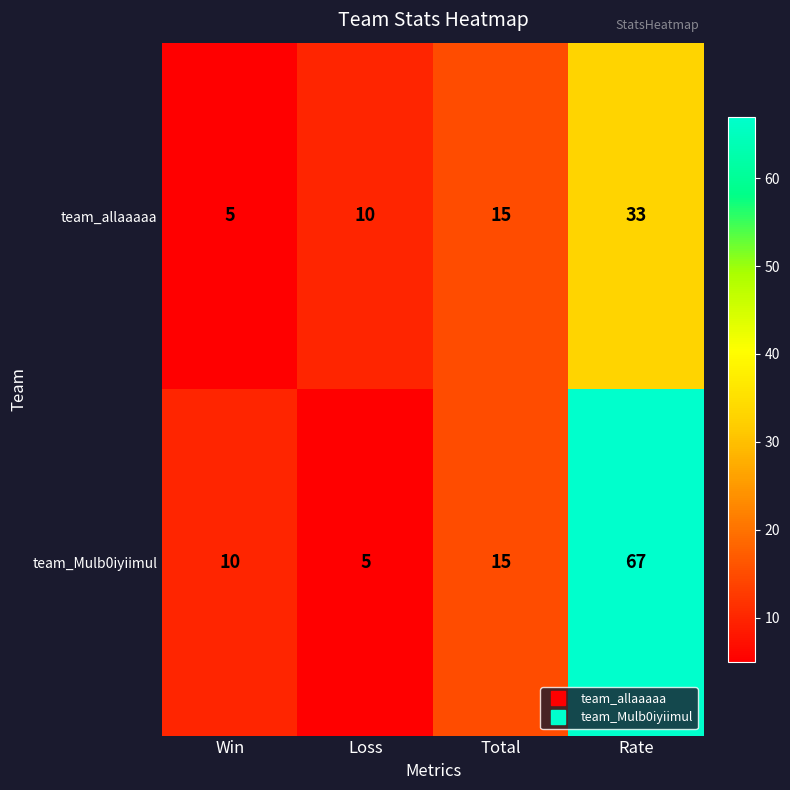

What is the smallest value displayed?

5